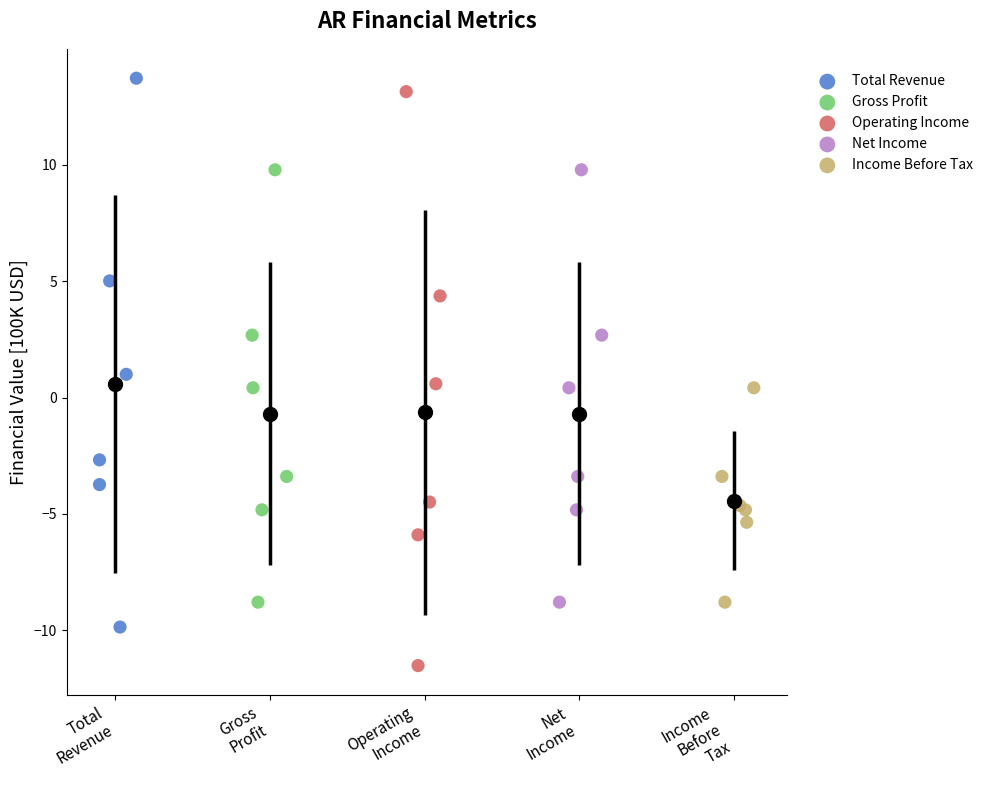

Which series reaches the minimum Y coordinate?

Operating Income